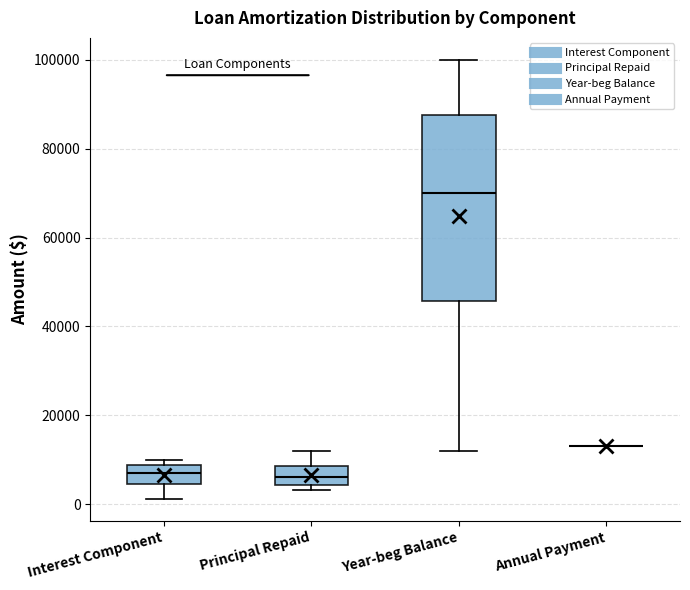

Comparing the boxes themselves (not the whiskers), which one is the tallest?

Year-beg Balance